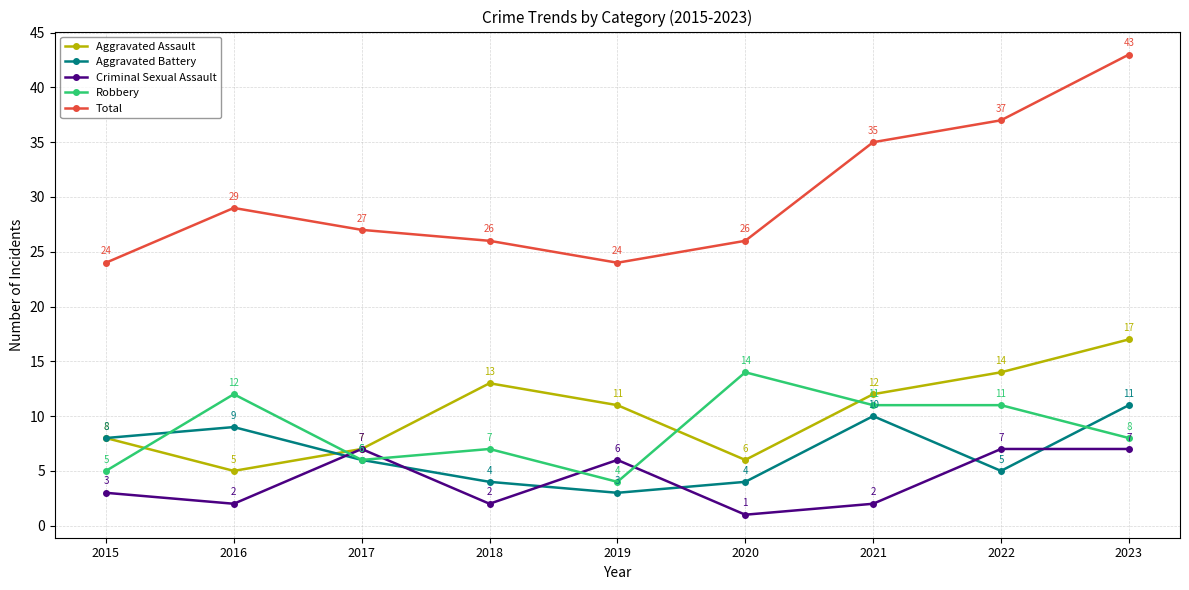

How many series are shown in this chart?

5